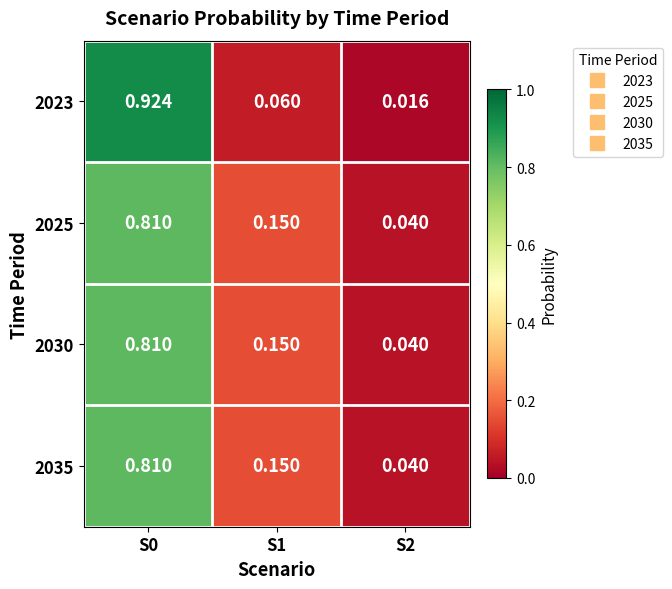

Is the value of 2023 at S0 greater than the value of 2025 at S2?

Yes